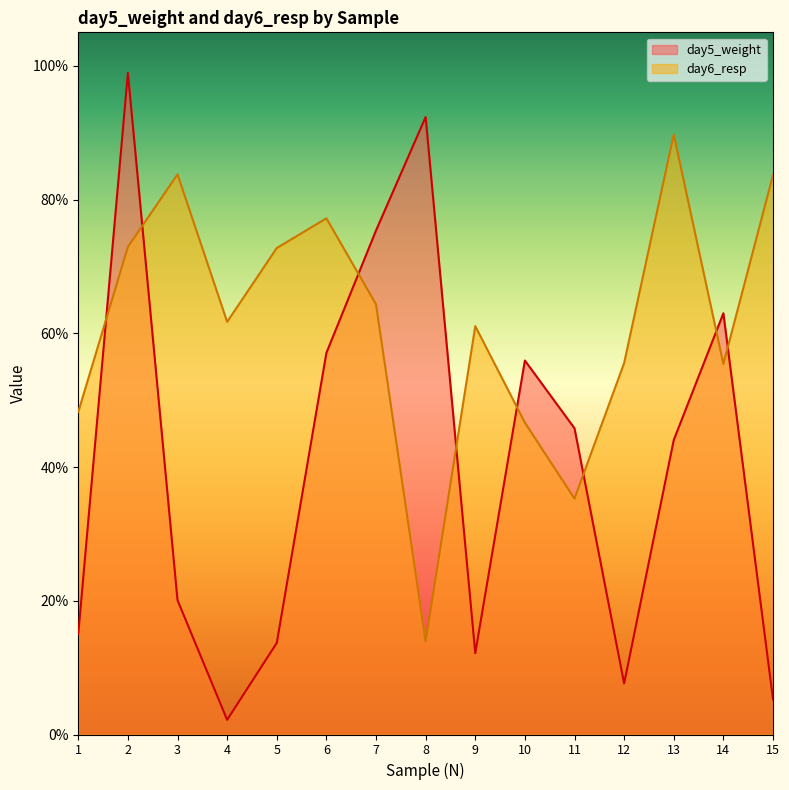

True or false: day6_resp has more than 1 interior local peaks.

True